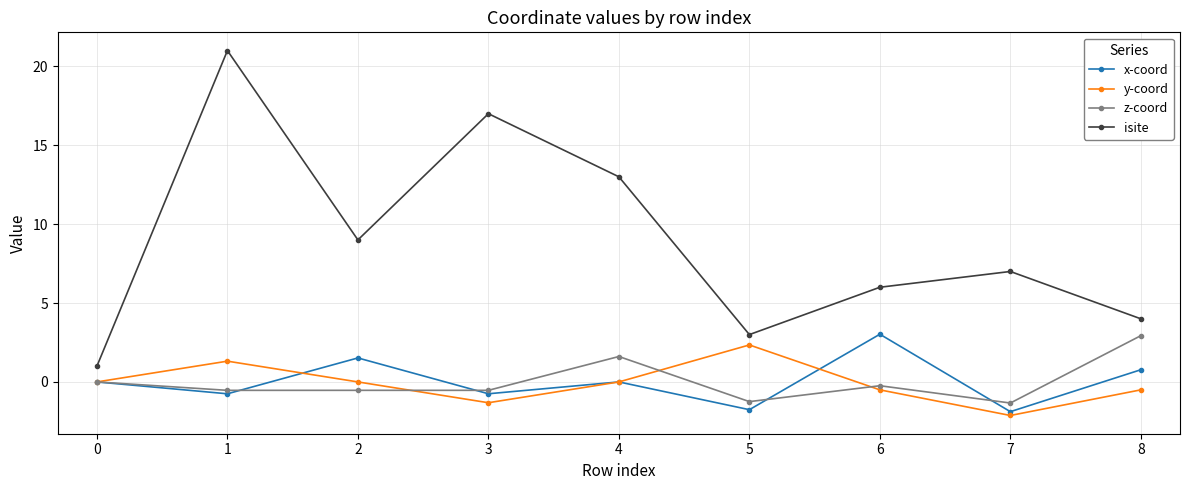

Where is the first local maximum for y-coord?

1